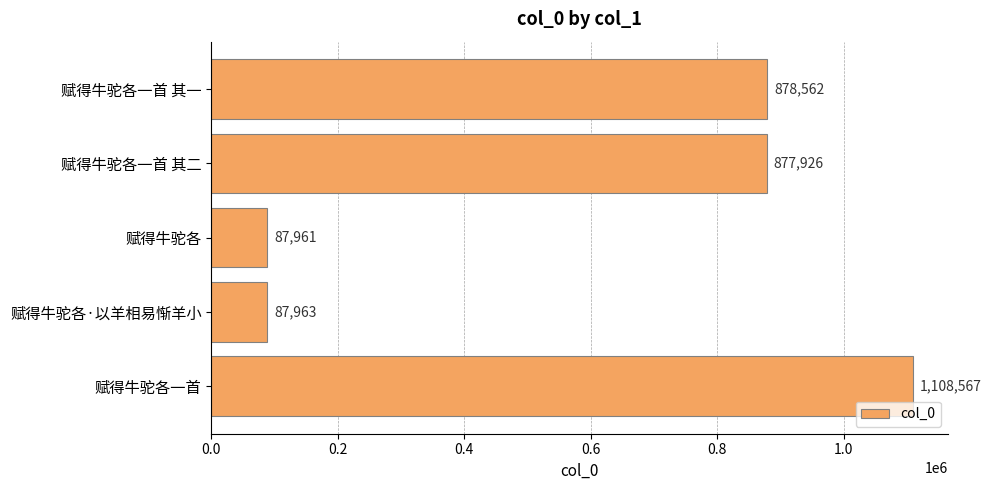

What is the average value?

608196